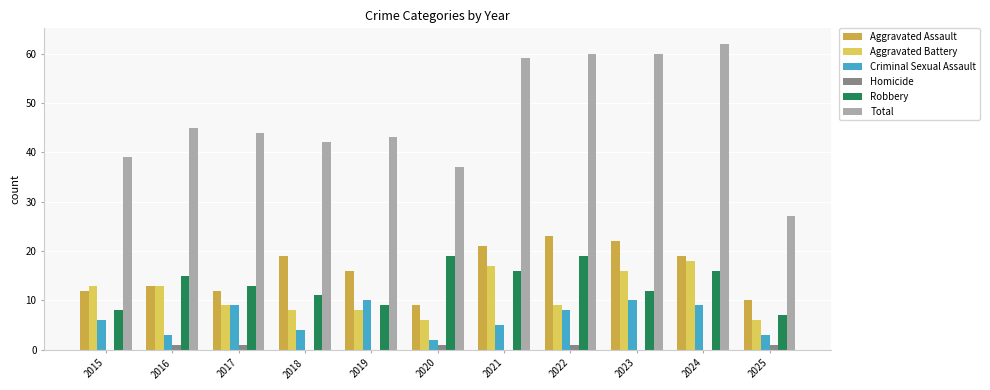

Which label corresponds to the largest value in the chart?

2024